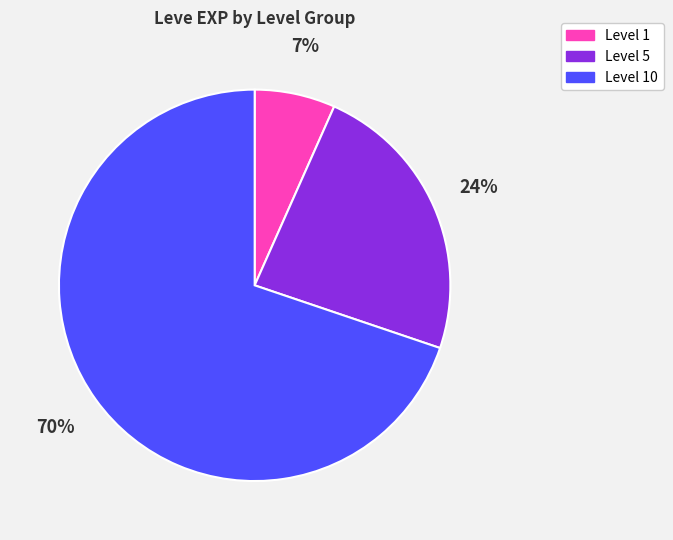

Between Level 1 and Level 5, which is larger?

Level 5